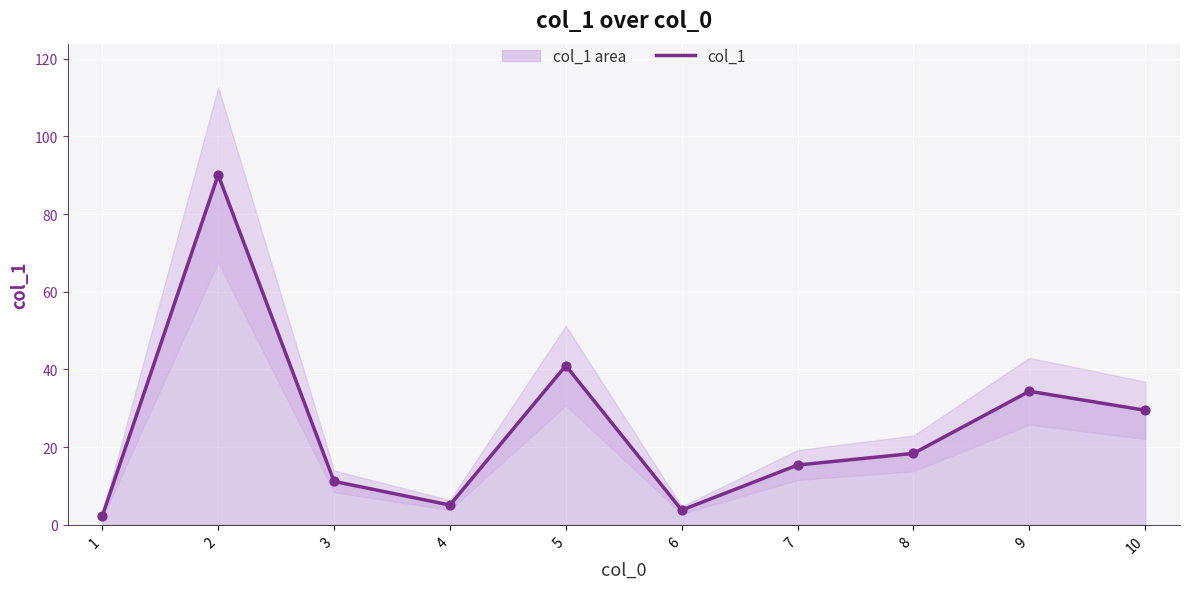

Between 9 and 1, which is larger?

9